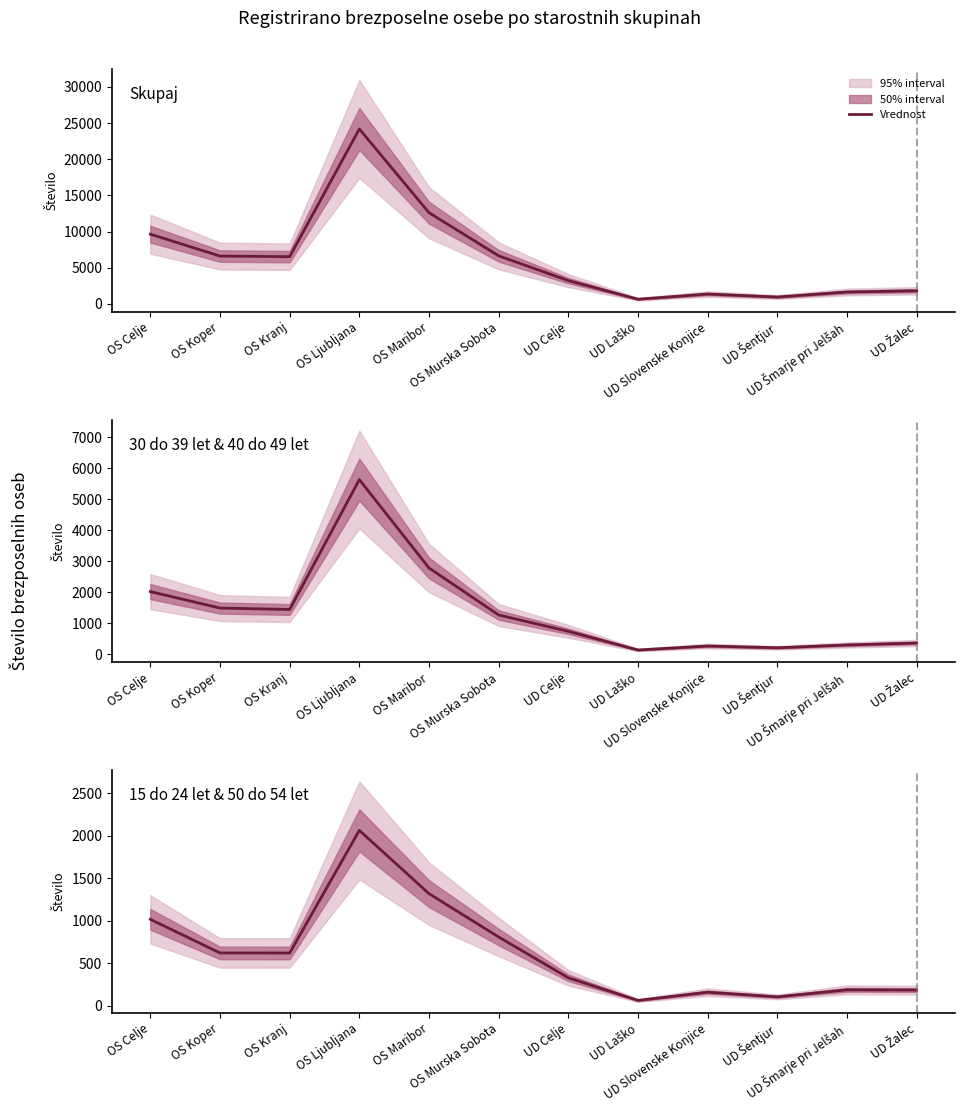

At how many categories does at least one series exceed 9854?

2